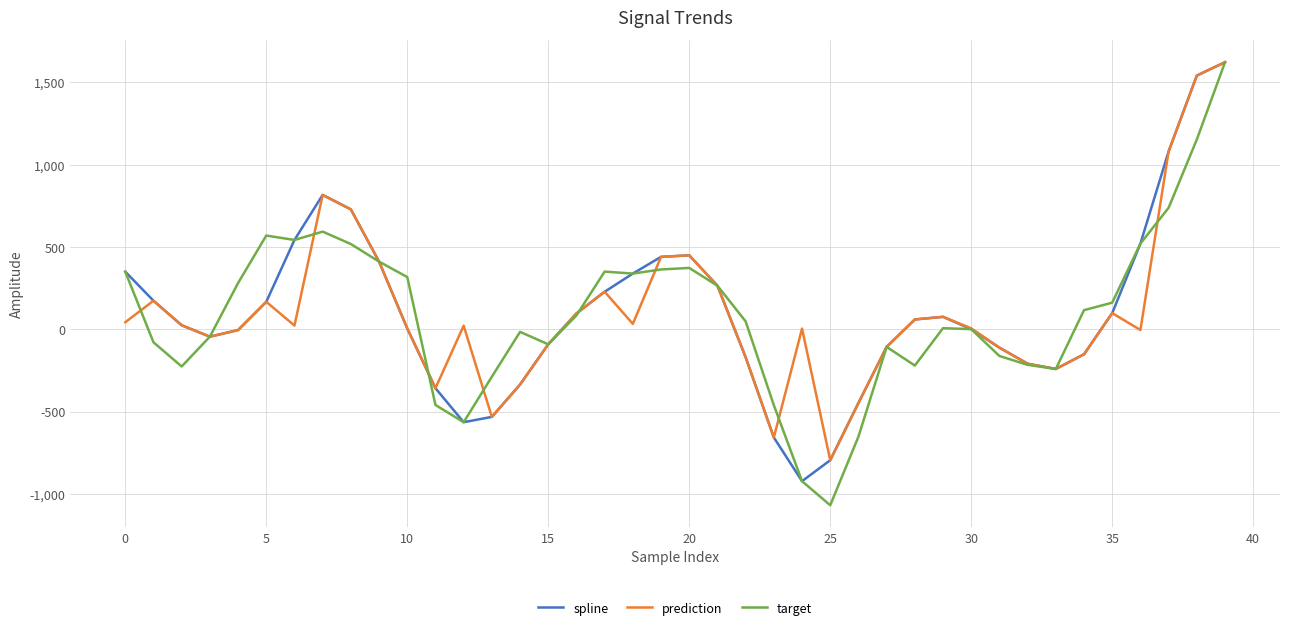

Which series has the widest spread of values?

target